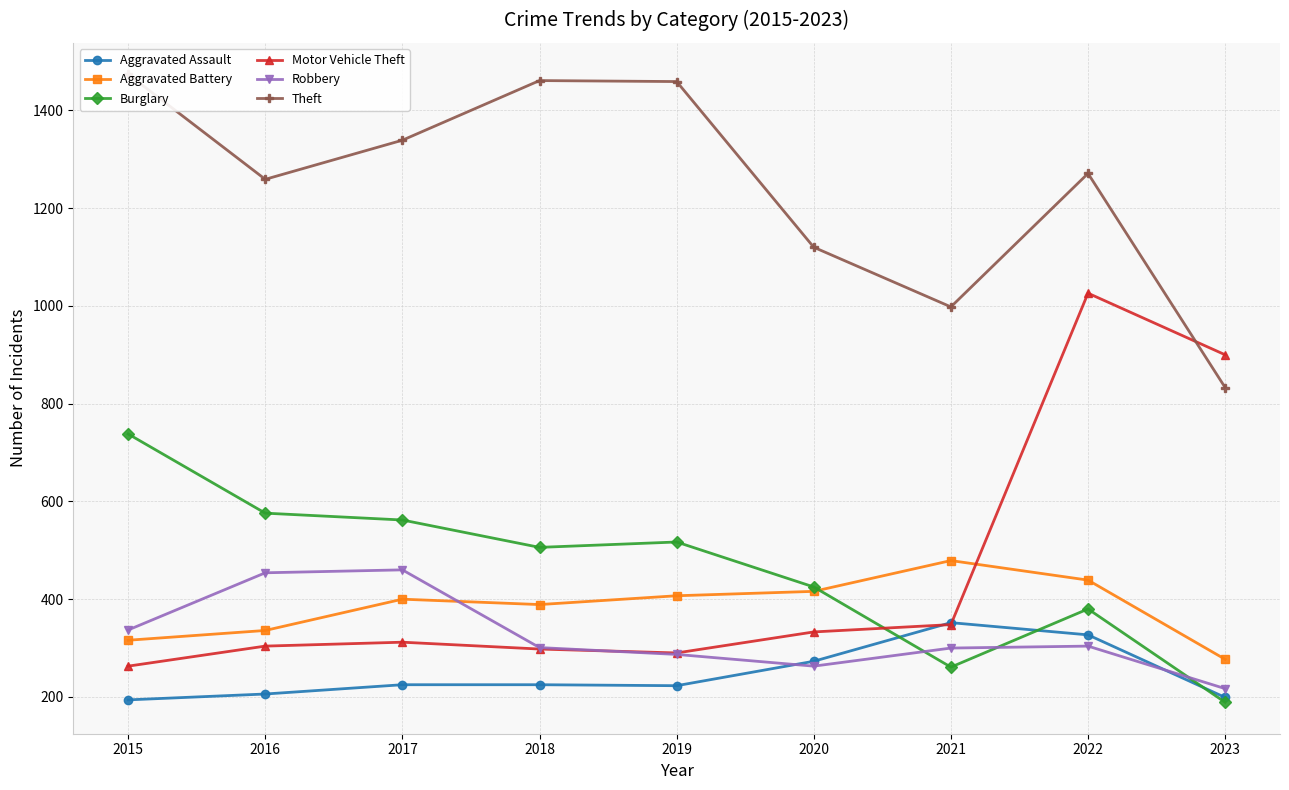

What is the value of the Aggravated Battery point at the 4th from the left?

389